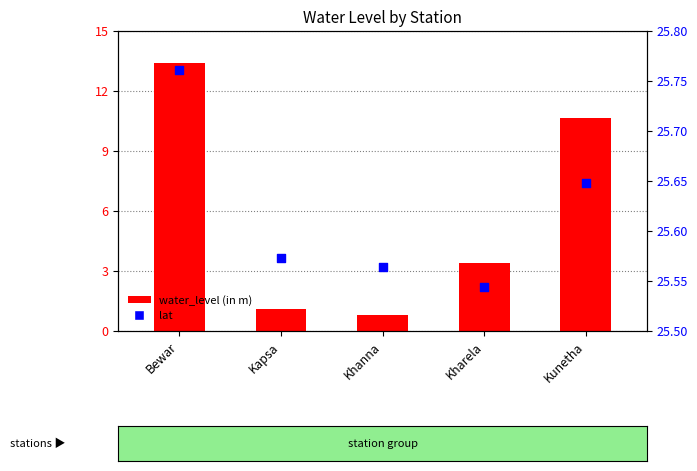

Which series has the largest total across all categories?

lat